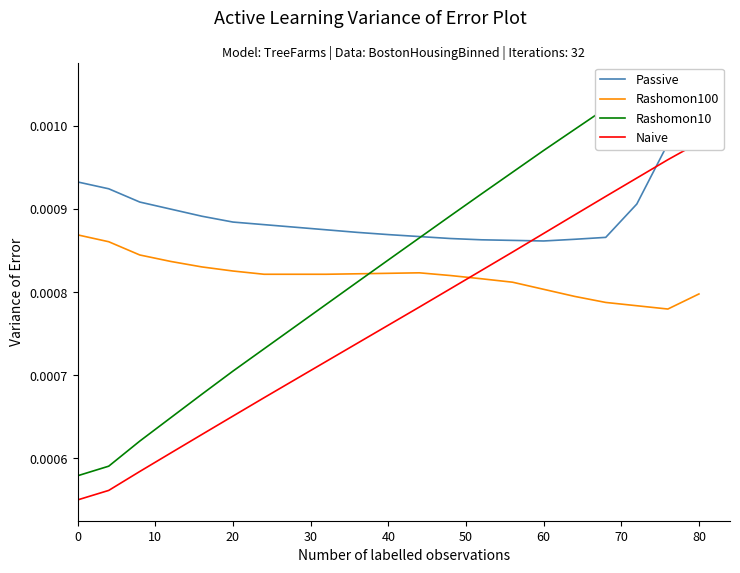

How many lines are shown in the chart?

4